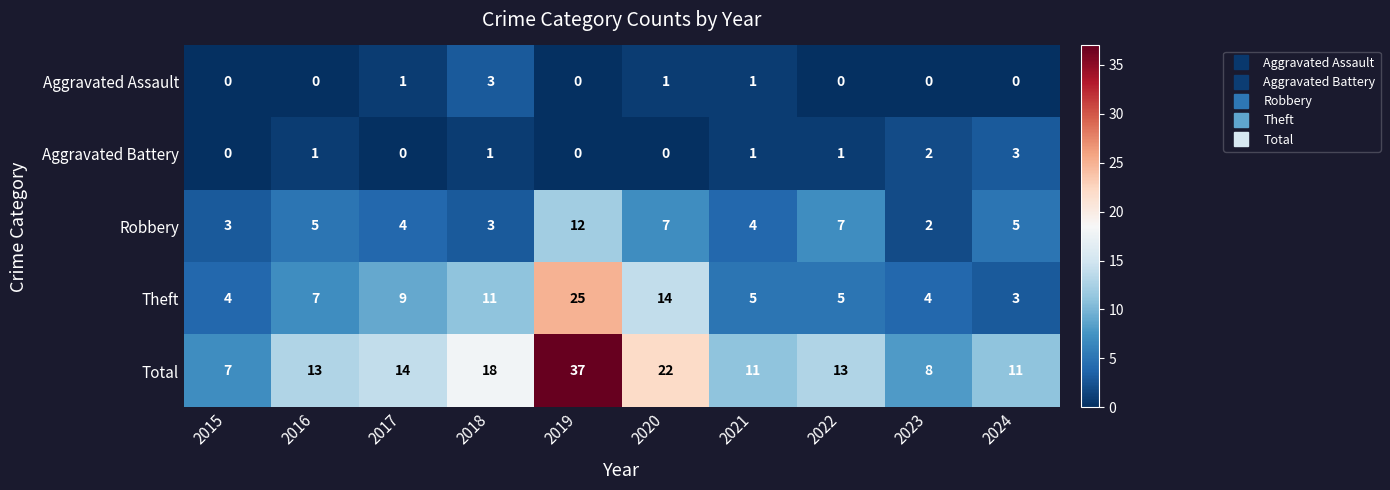

Is the value of Aggravated Battery at 2021 greater than the value of Robbery at 2023?

No